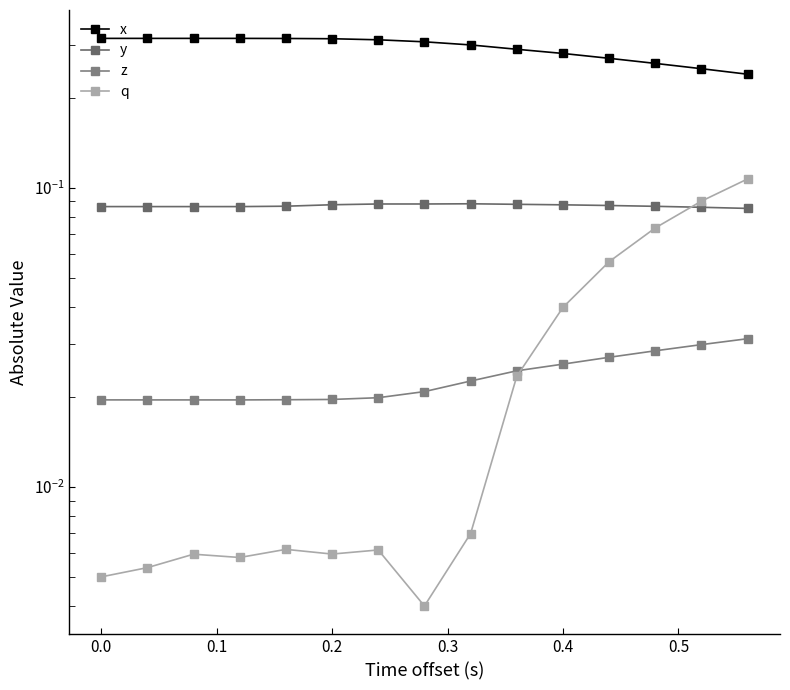

Is the value of x at 0.5 greater than the value of y at 0.0?

Yes